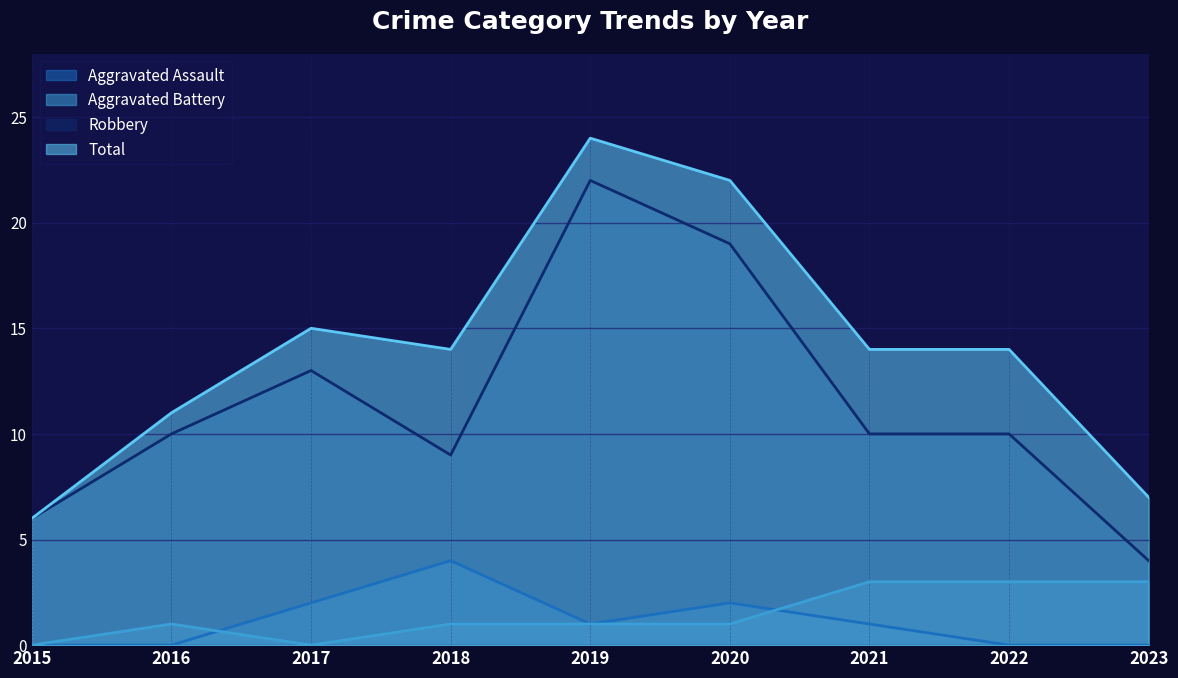

Between 2019 and 2022, which series saw the biggest shift?

Robbery